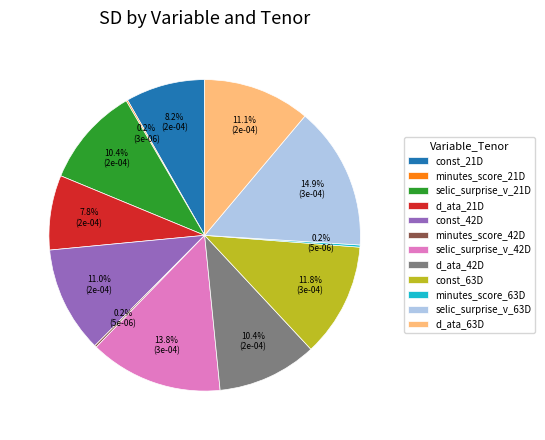

Is there a majority slice in this chart?

No